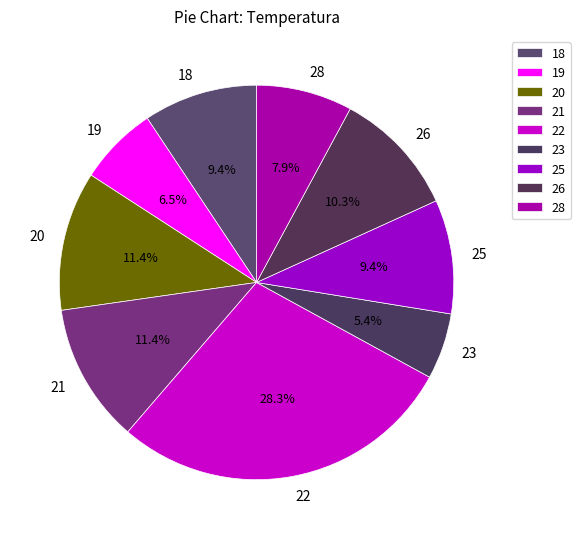

To the nearest percent, what is the difference between the largest and smallest slice percentages?

23%